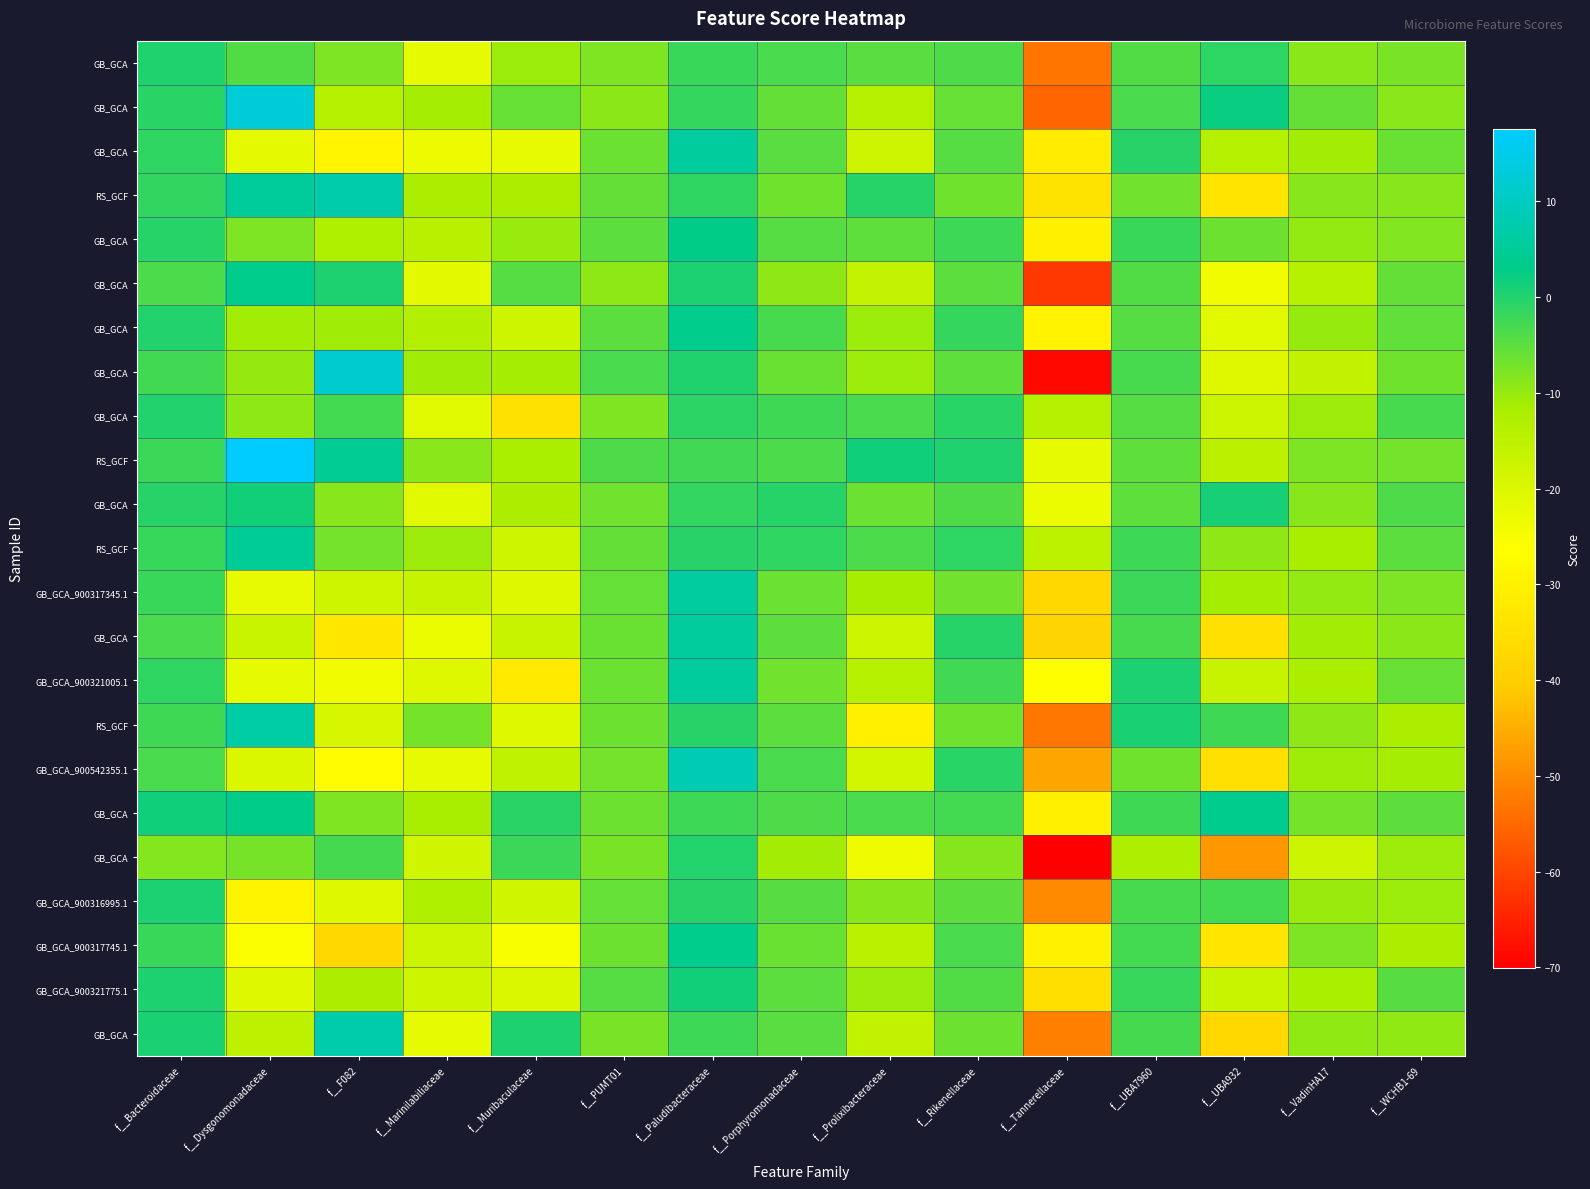

At which category is the sum across all series the highest?

f__Paludibacteraceae